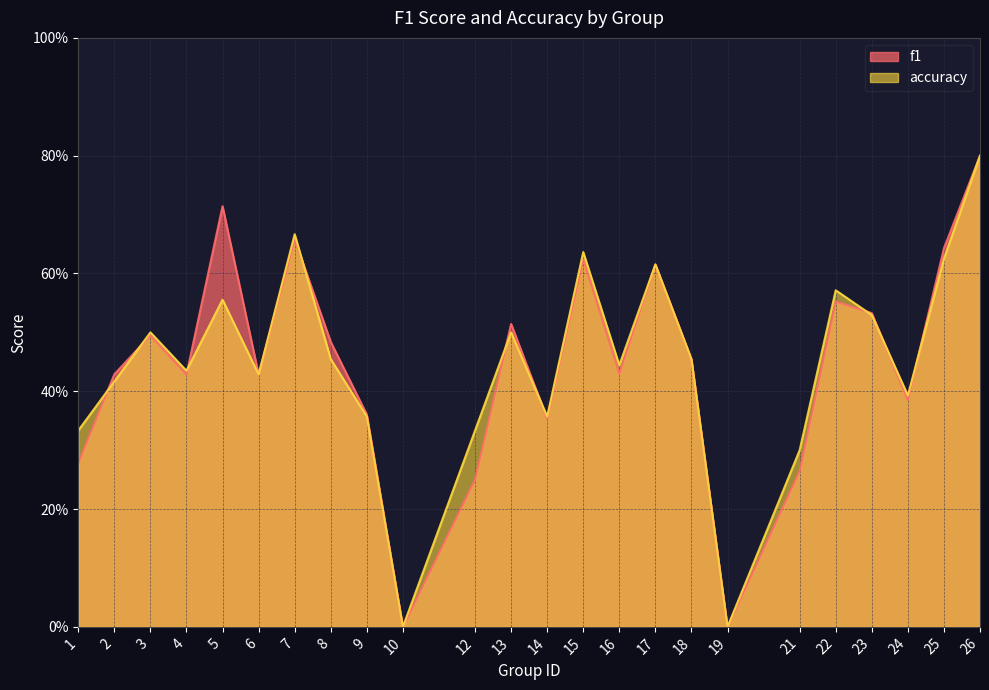

List the series in order of their overall mean, highest first.

accuracy, f1